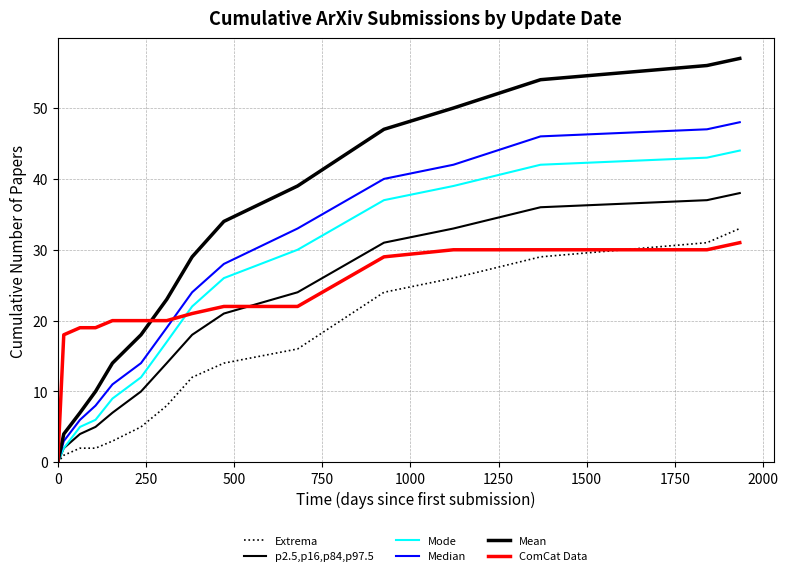

Is this an area chart (filled region under the line)?

No